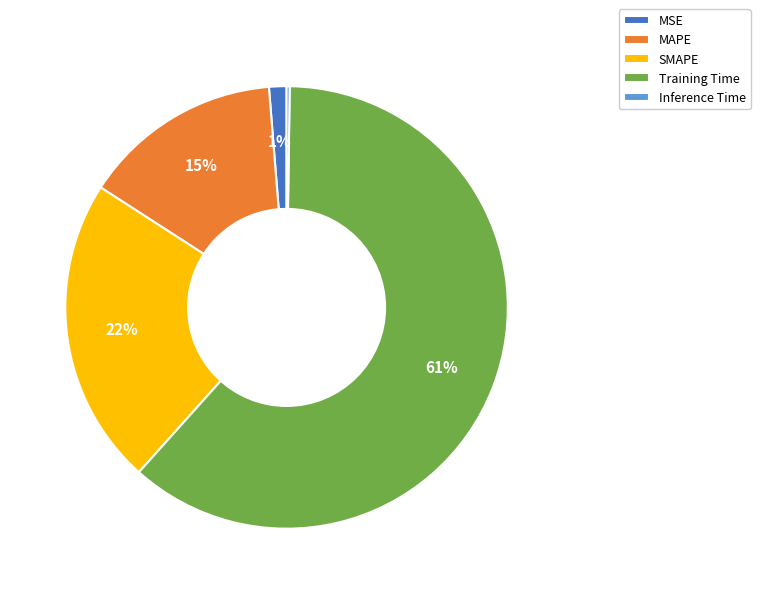

To the nearest percent, what is the combined percentage of MSE and MAPE?

16%